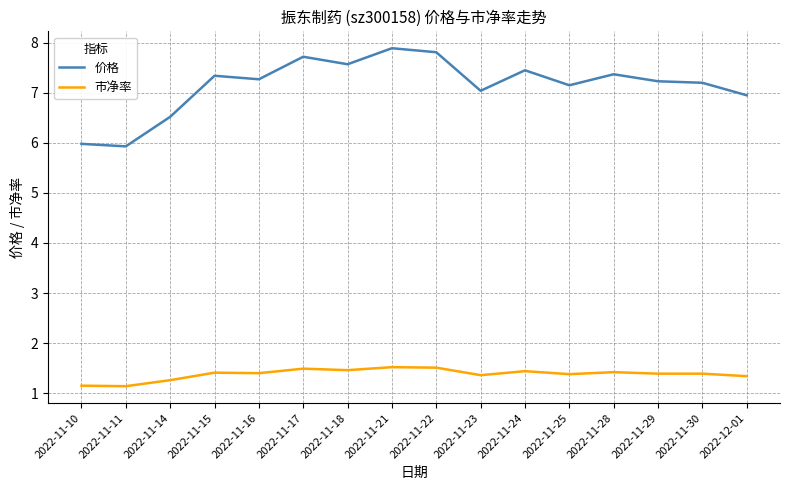

What position from the left is 2022-11-30?

15